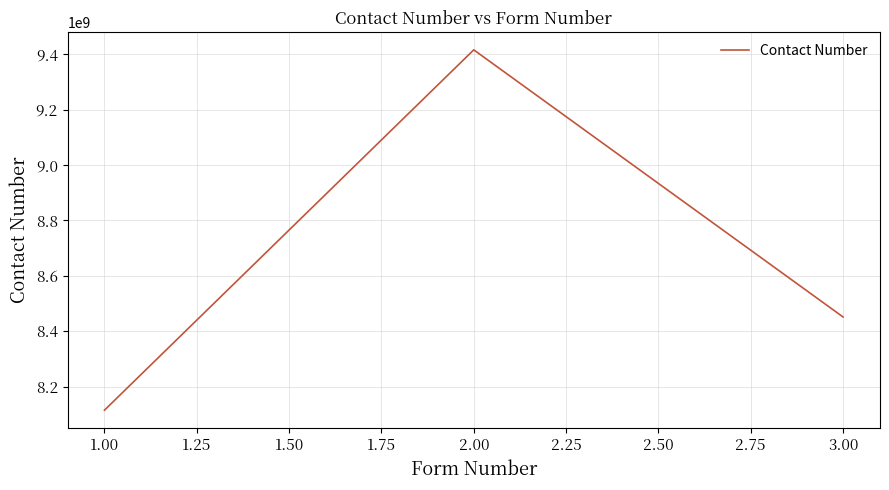

What value does the data have at 2.00, to the nearest 100?

9415251600